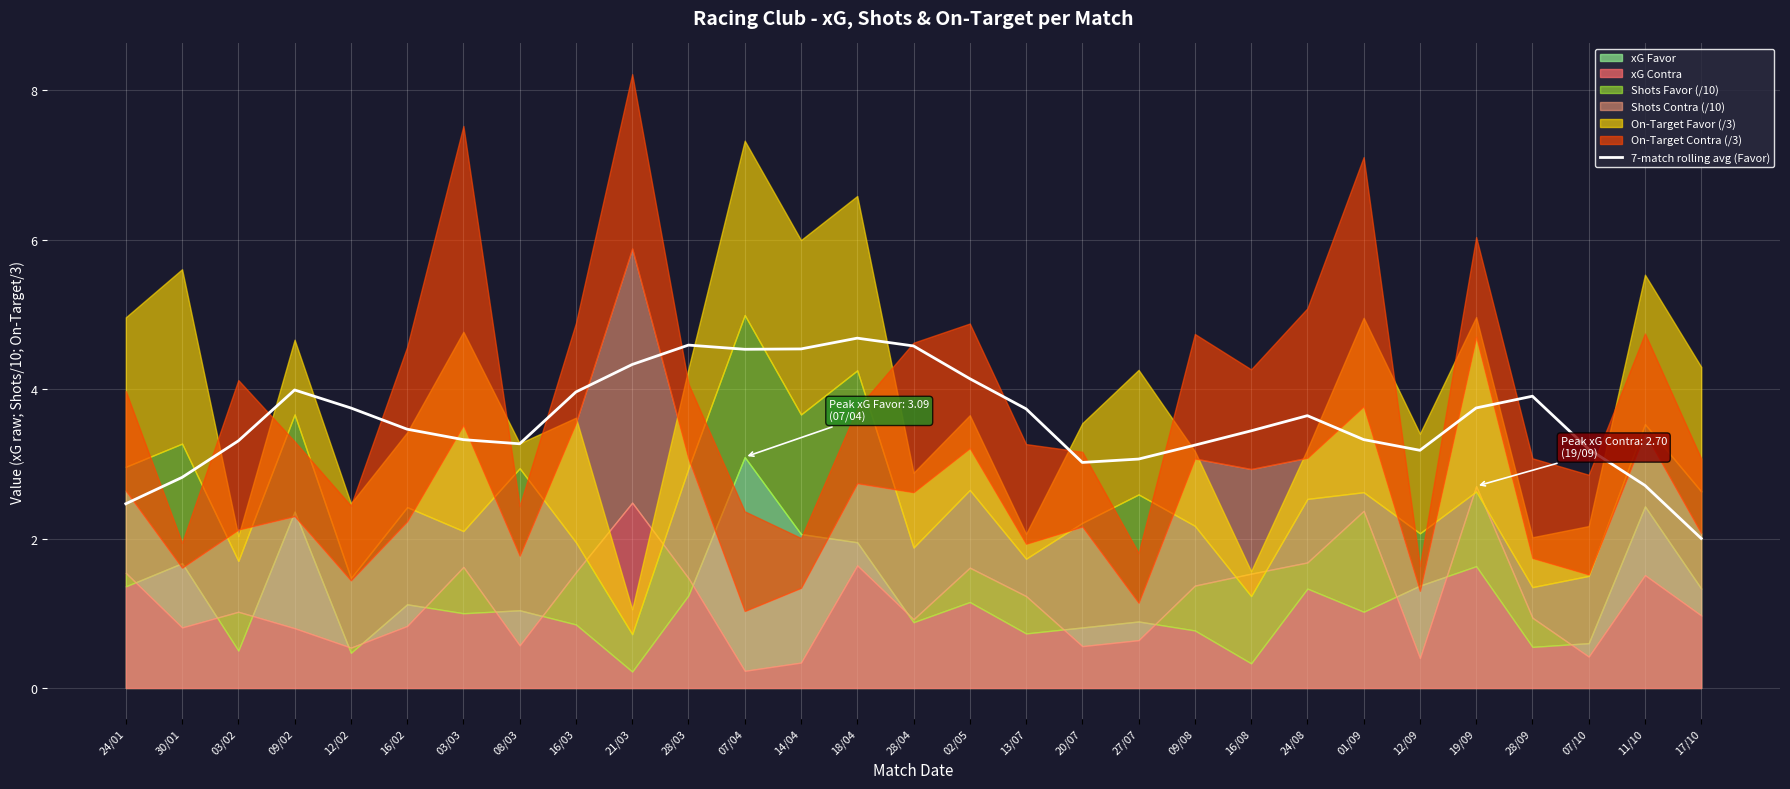

How many points are lower than both their immediate neighbors (excluding endpoints)?

4